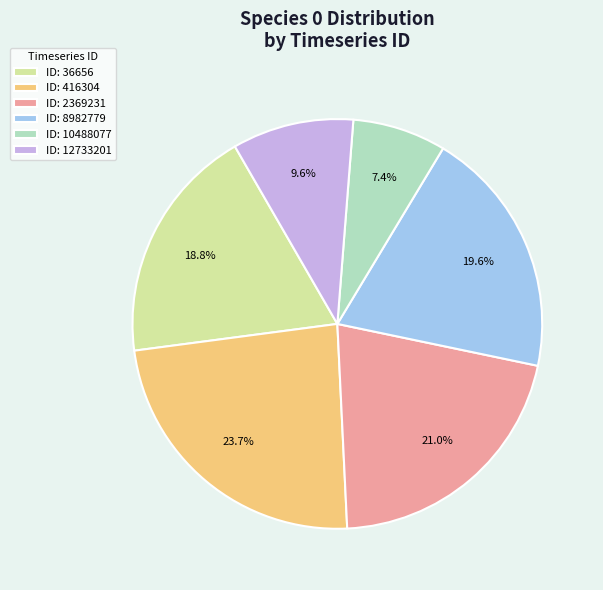

Count the number of slices in the pie.

6